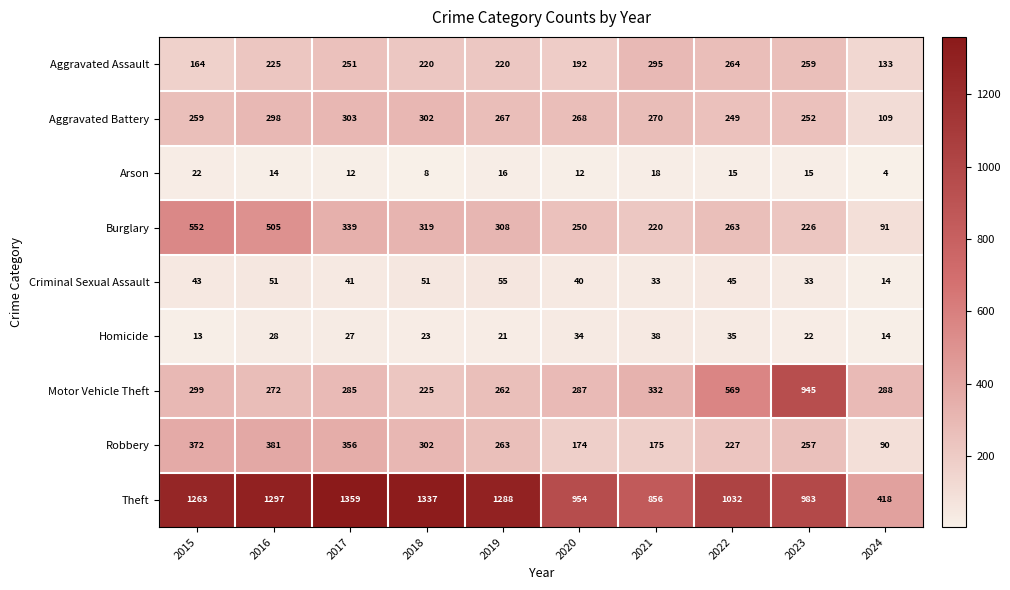

The Theft series shows 692 at 2022. True or false?

False